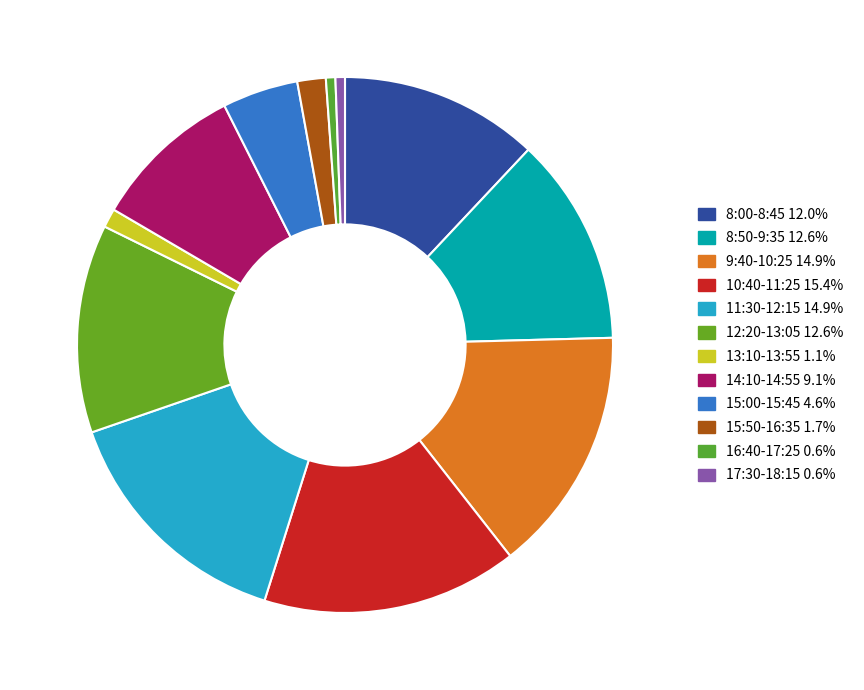

How many slices are in this pie chart?

12